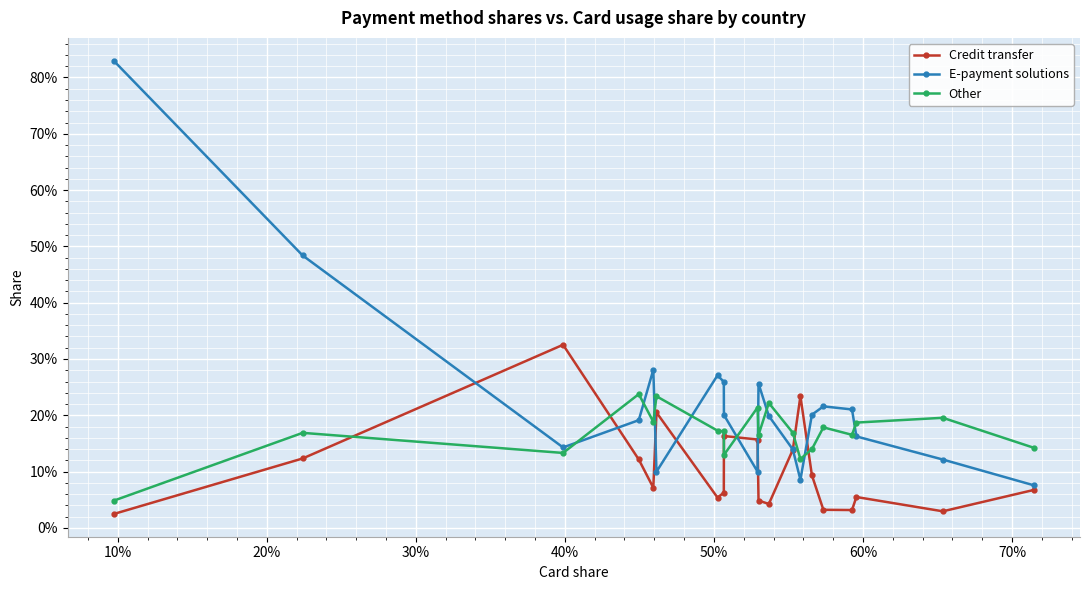

What are all the series names shown in the legend?

Credit transfer, E-payment solutions, Other